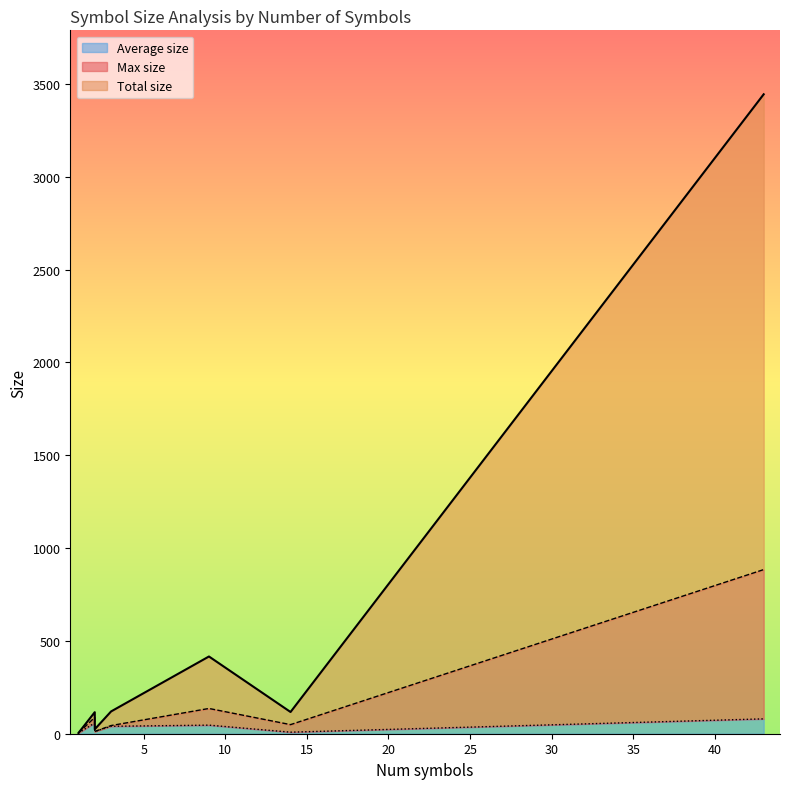

Which category has the lowest value across all series?

1